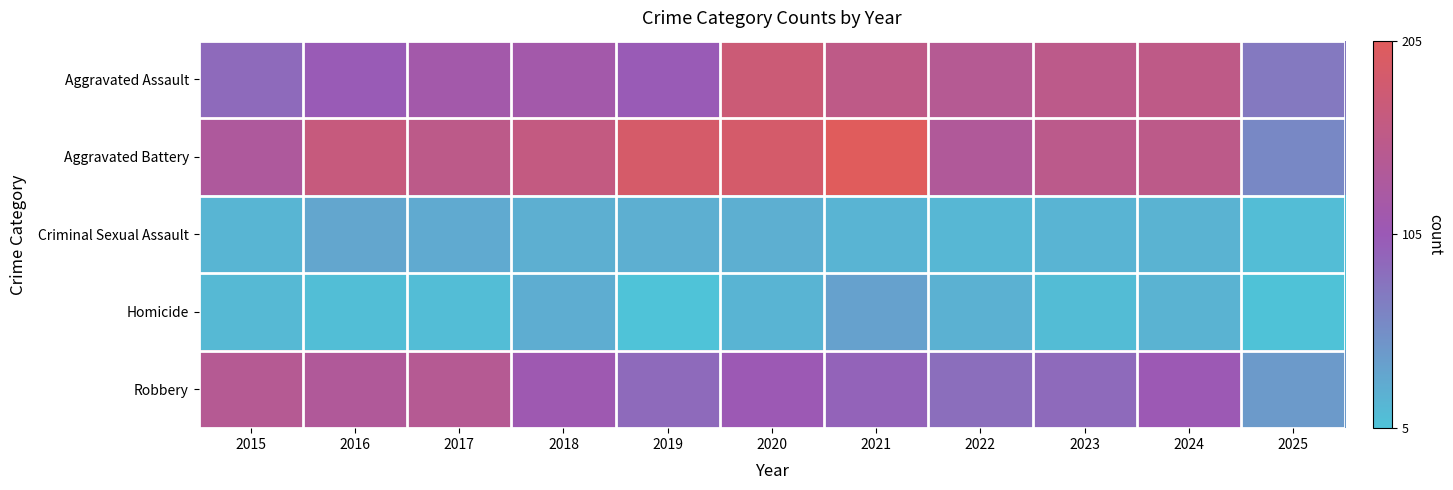

Which category has the lowest value across all series?

2019